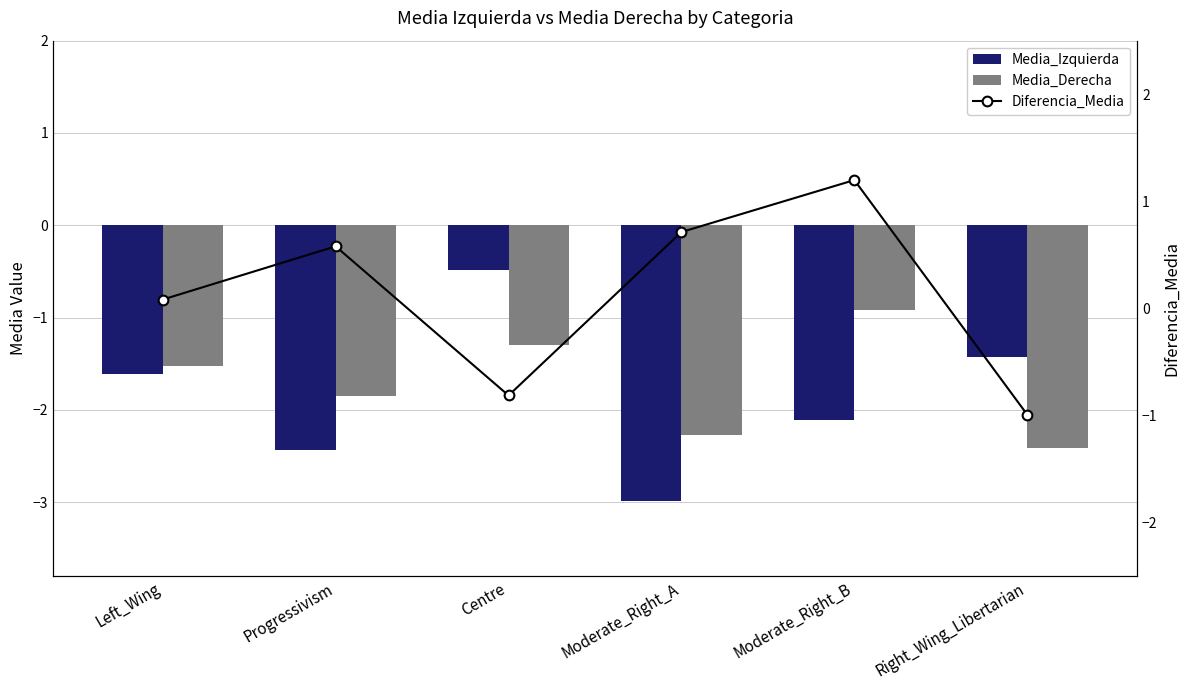

Reading right to left, what are all the values shown in this chart?

Media_Izquierda: Right_Wing_Libertarian=-1.4	Moderate_Right_B=-2.1	Moderate_Right_A=-3.0	Centre=-0.5	Progressivism=-2.4	Left_Wing=-1.6
Media_Derecha: Right_Wing_Libertarian=-2.4	Moderate_Right_B=-0.9	Moderate_Right_A=-2.3	Centre=-1.3	Progressivism=-1.8	Left_Wing=-1.5
Diferencia_Media: Right_Wing_Libertarian=-1.0	Moderate_Right_B=1.2	Moderate_Right_A=0.7	Centre=-0.8	Progressivism=0.6	Left_Wing=0.1